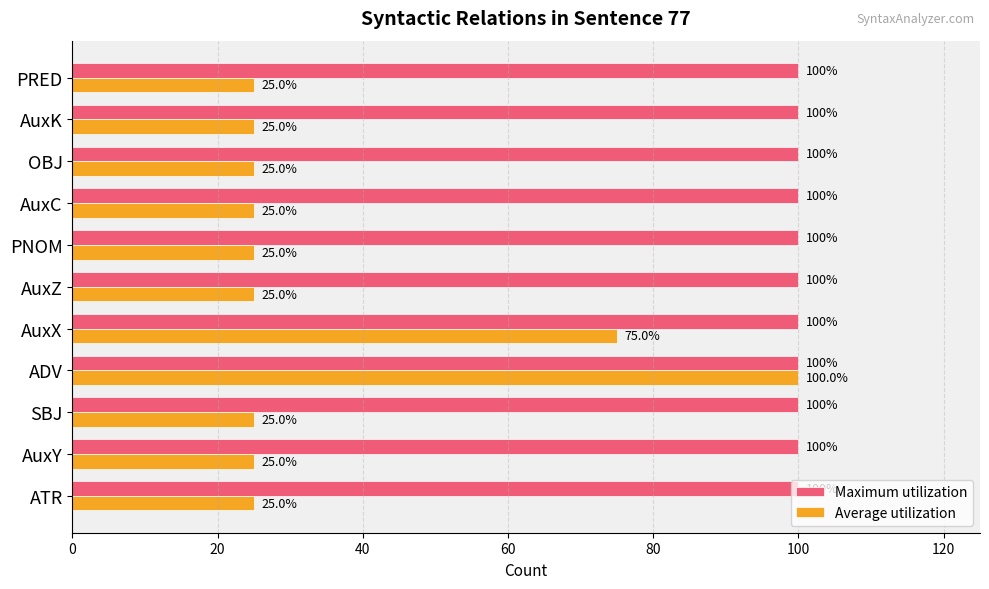

At which category is the sum across all series the highest?

ADV